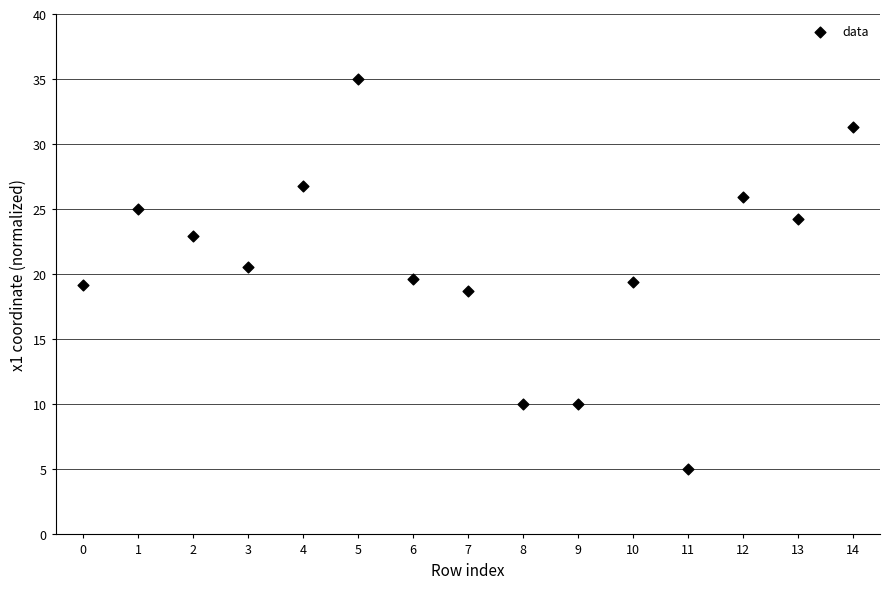

What is the range of Y values (max minus min)?

30.0